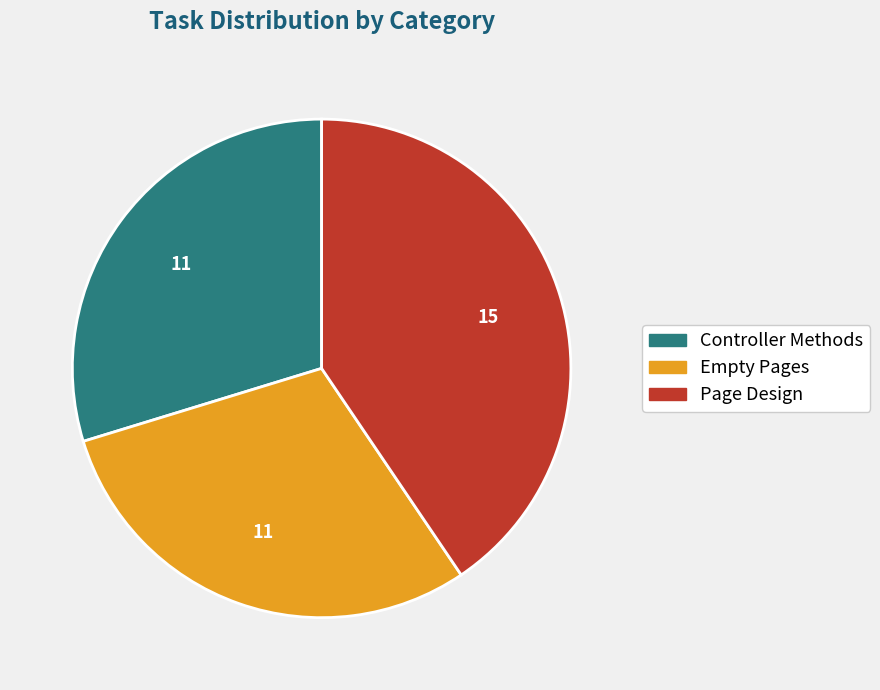

Which slice is the largest?

Page Design